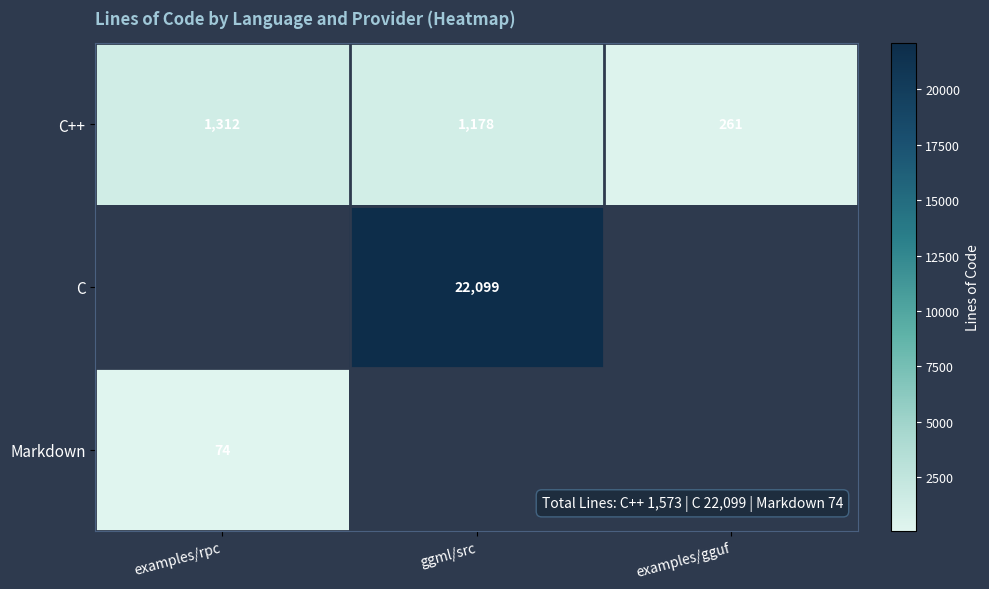

Between ggml/src and examples/rpc, which is larger?

examples/rpc